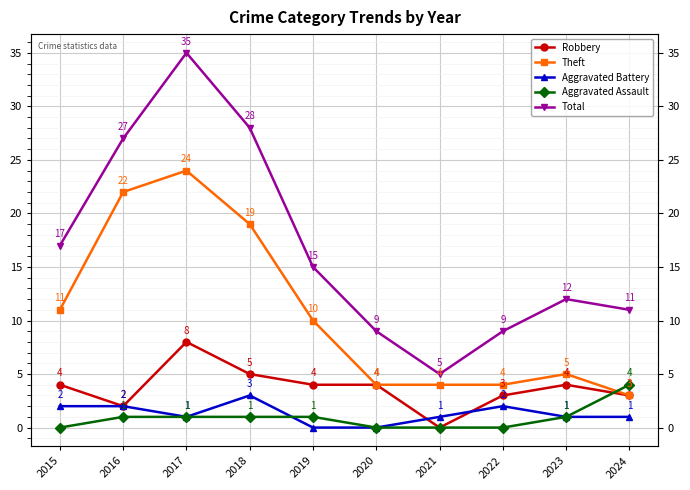

What is the difference between the highest and lowest values at 2015?

17